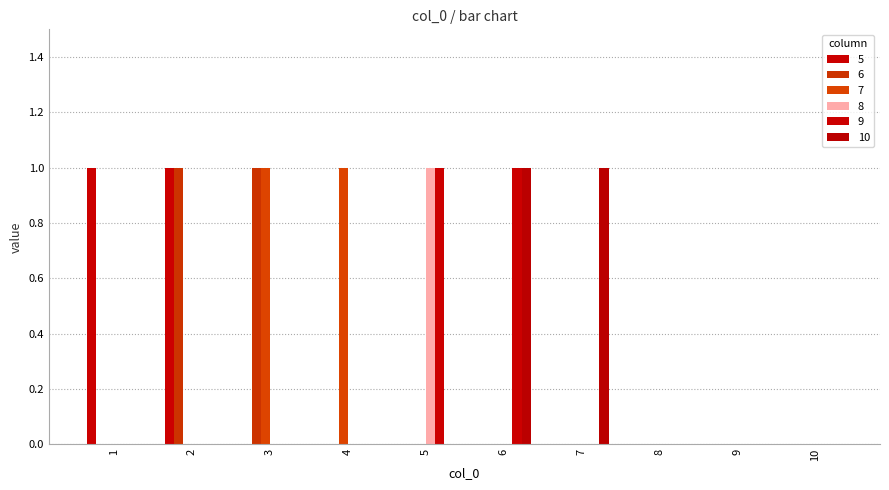

Count the number of data series in this chart.

6